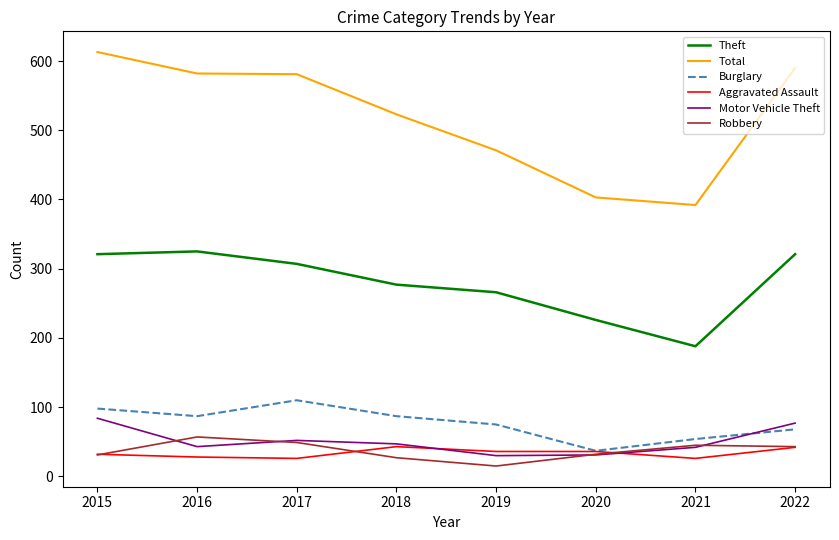

Where is the first local maximum for Robbery?

2016